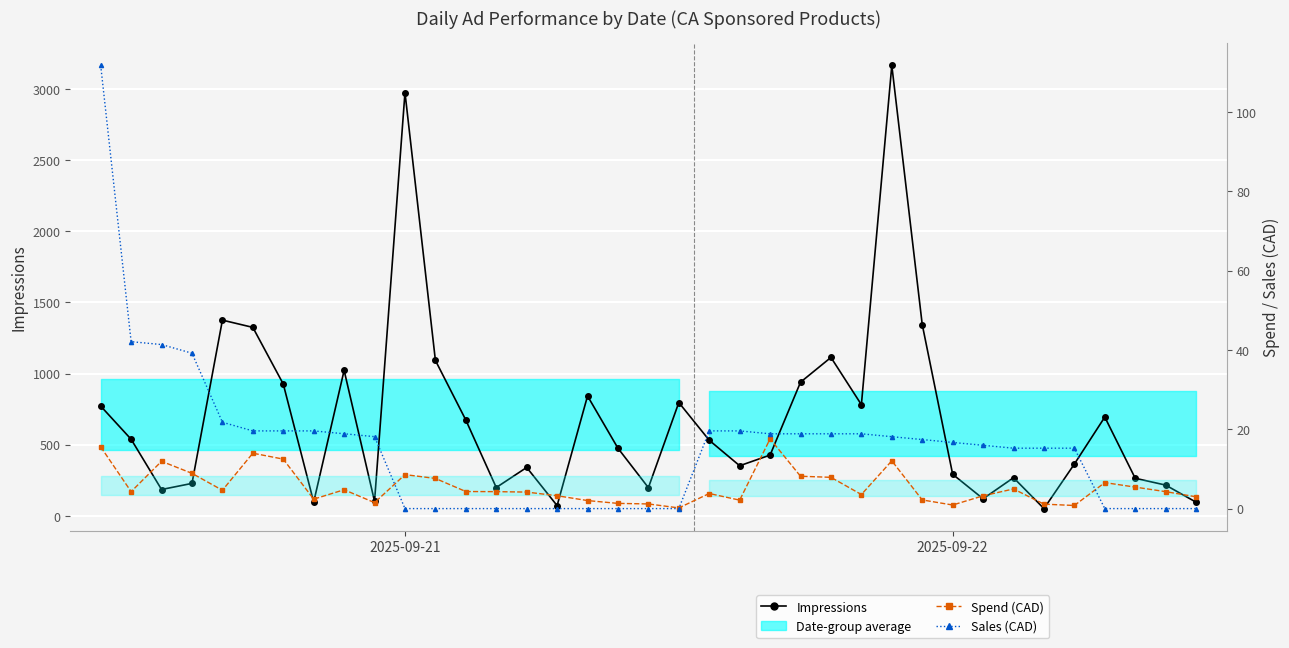

What is the difference between the Impressions values at 10 and 23?

2035.0